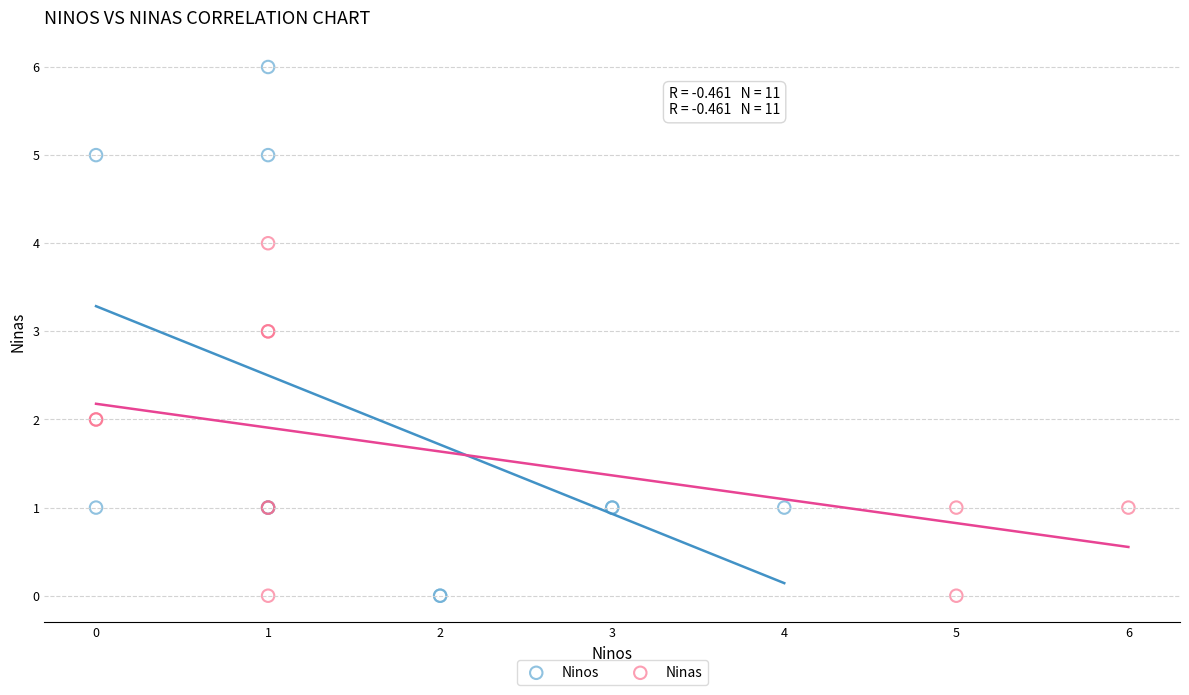

Which series contains the highest Y value?

Ninos